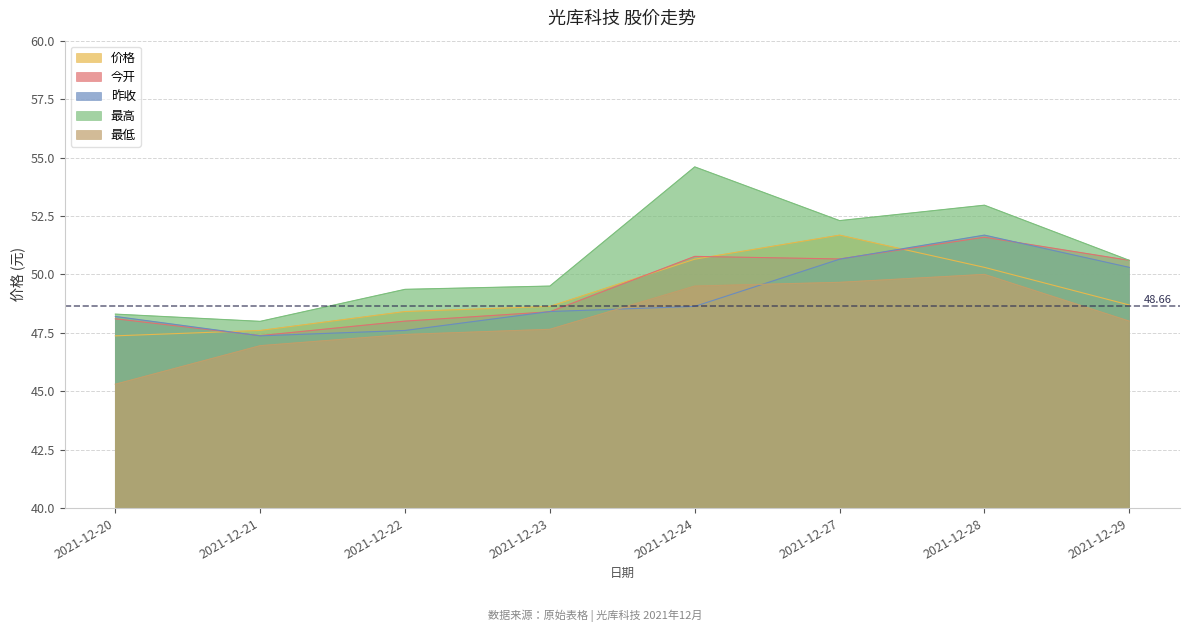

Which series has the widest spread of values?

最高